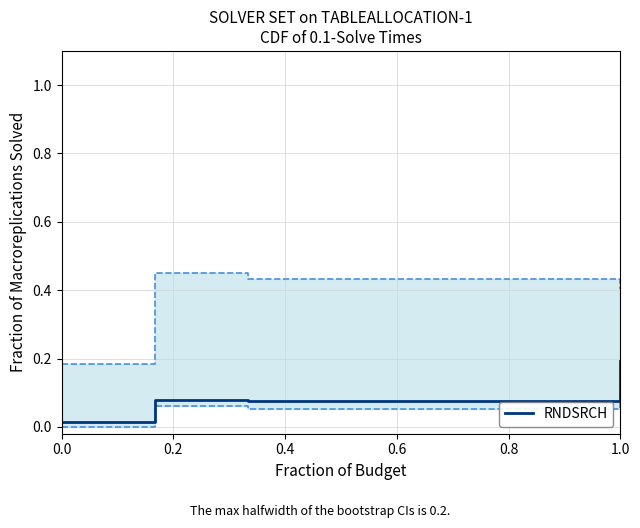

The value of RNDSRCH at 1.0 is 0.2. True or false?

True